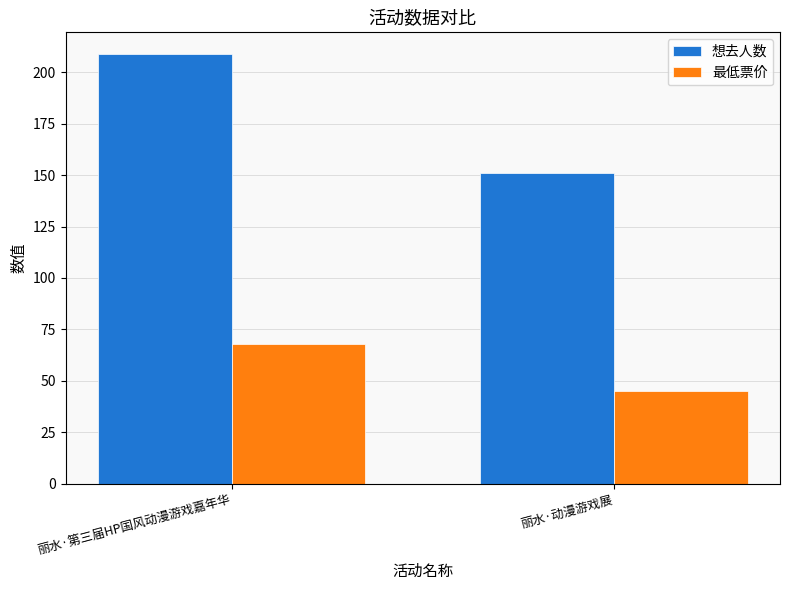

What is the label of the 2nd bar from the right?

丽水·第三届HP国风动漫游戏嘉年华